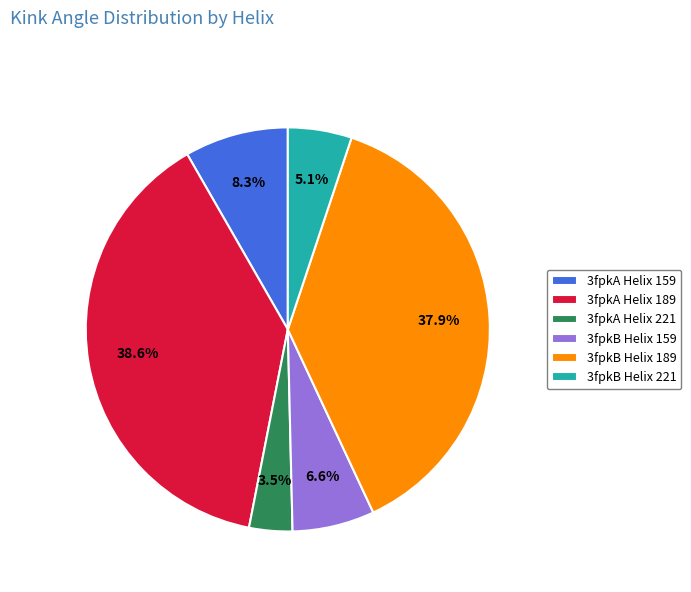

Does 3fpkB Helix 189 account for over 50% of the chart?

No